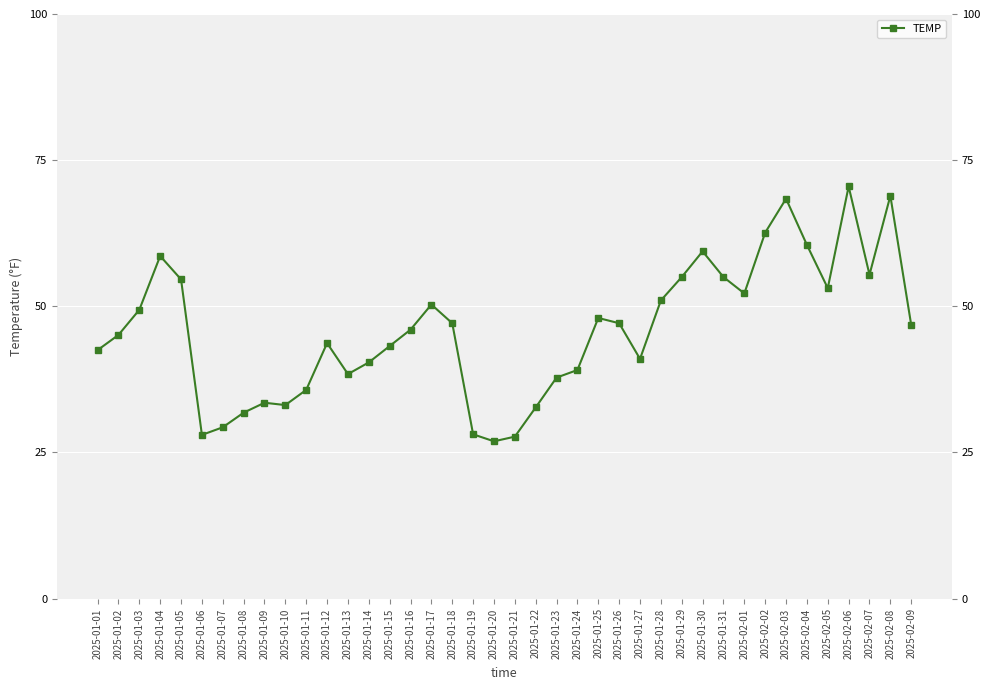

Is it true that the value at 2025-01-23 is 68.0?

False